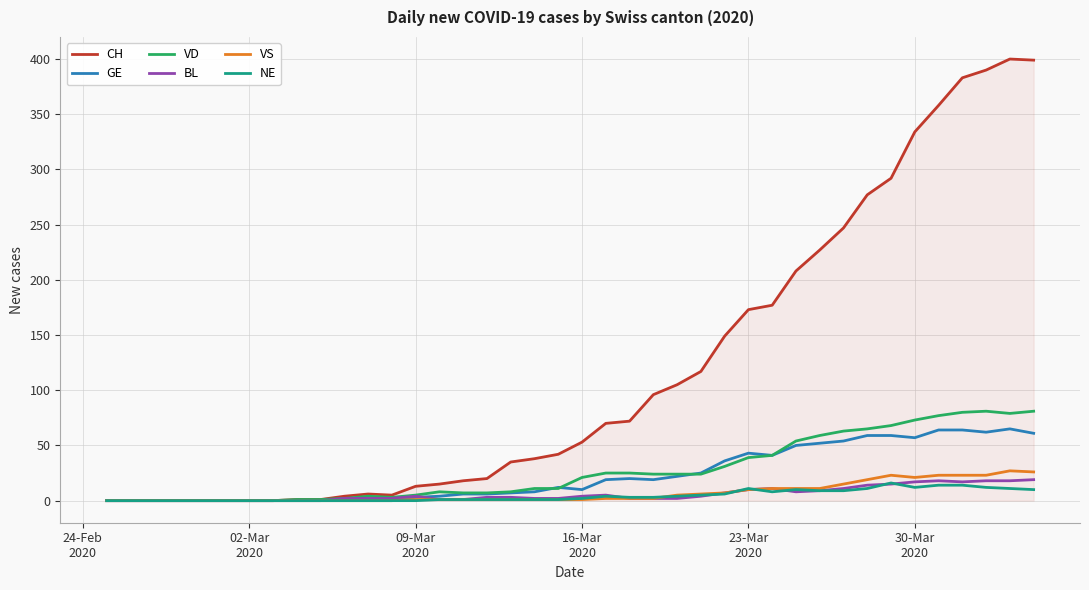

What are all the series names shown in the legend?

CH, GE, VD, BL, VS, NE